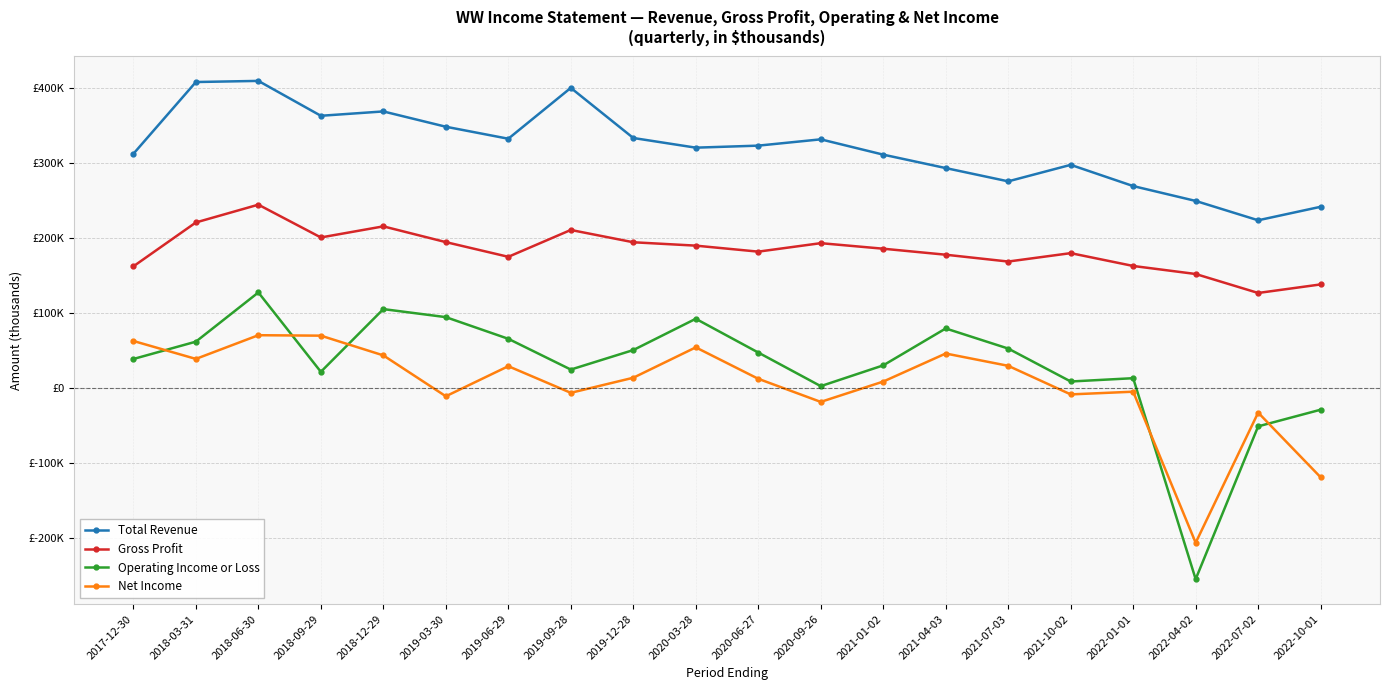

What is the value of the Gross Profit point at the 6th from the left?

194800